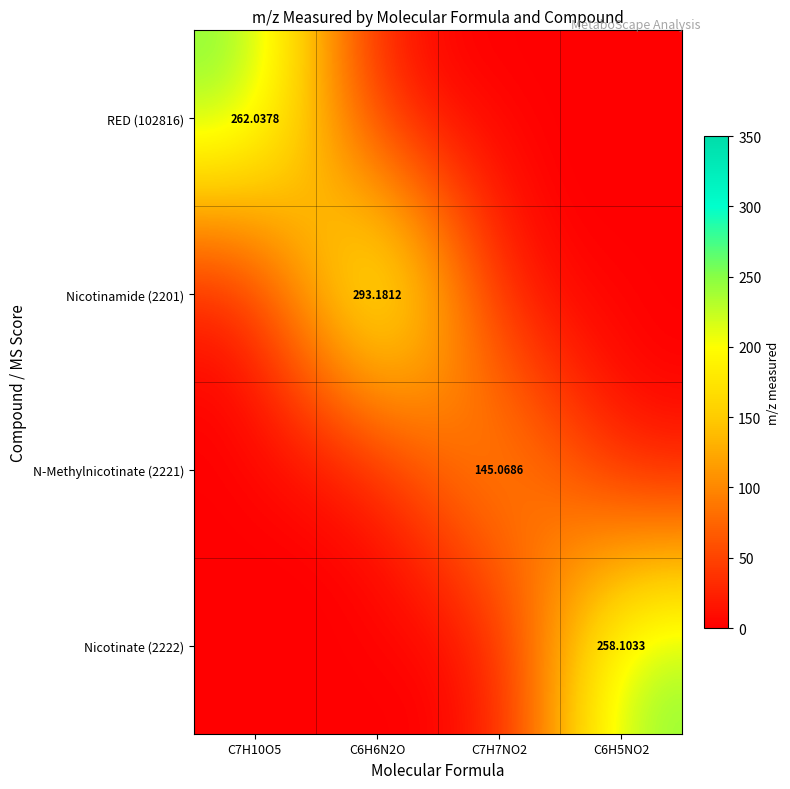

Which series has the largest total across all categories?

Nicotinamide (2201)